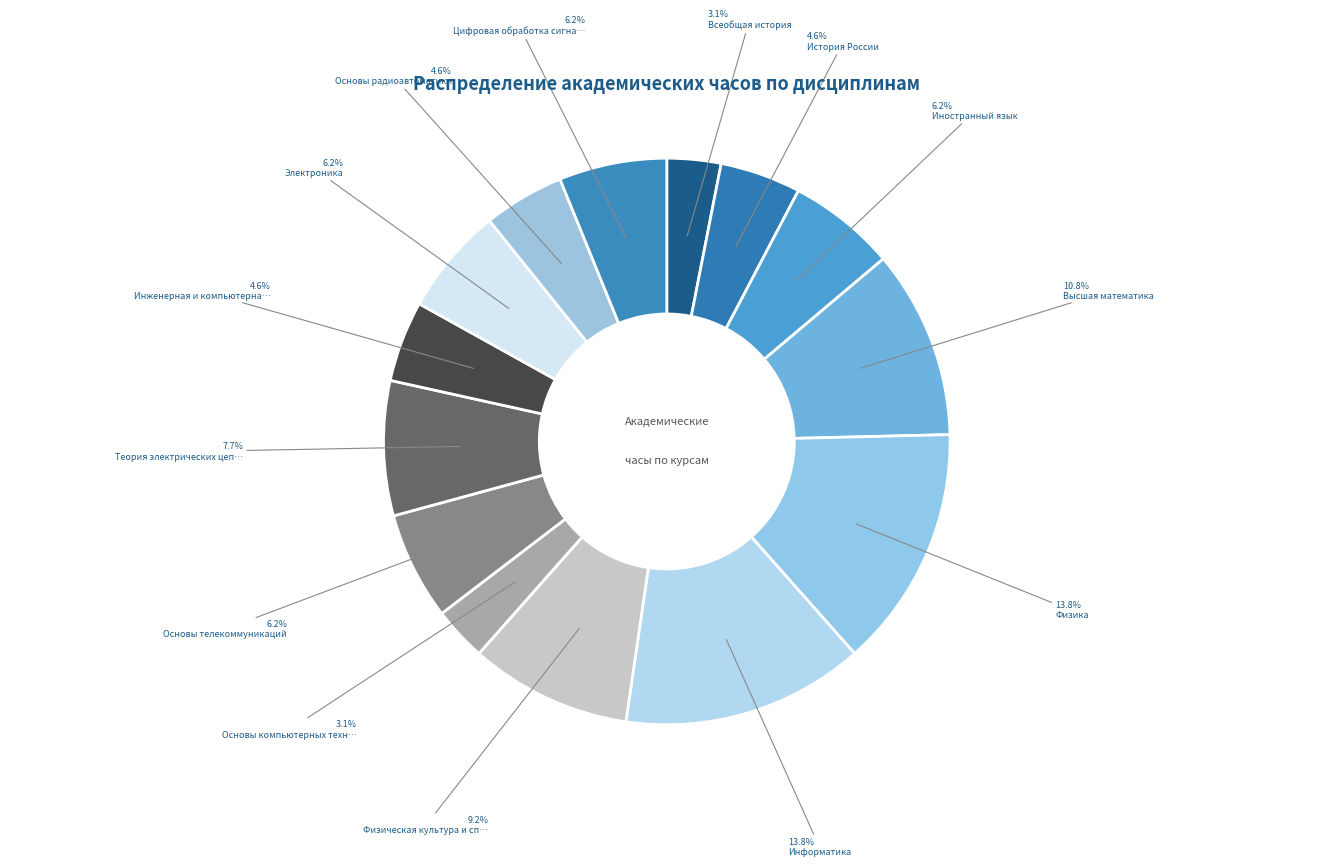

How many segments does this pie chart have?

14